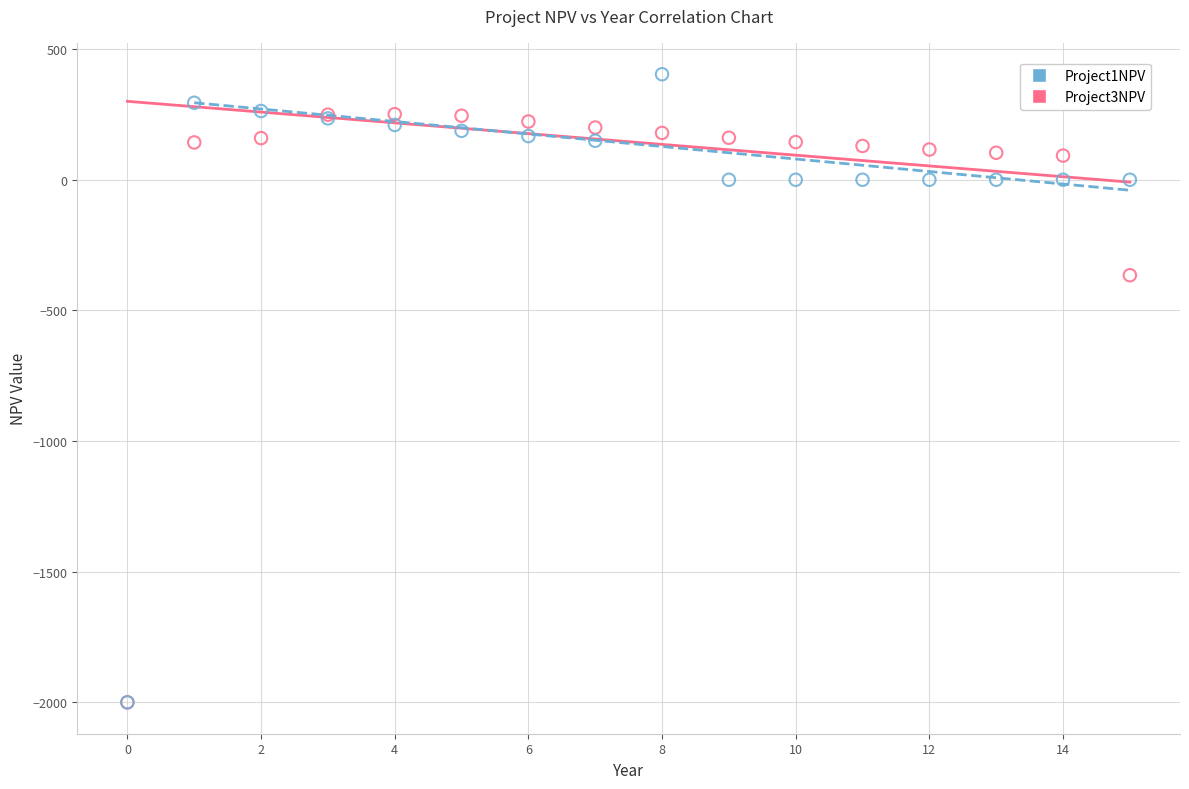

Across all series, what Y value is closest to -798?

-365.4